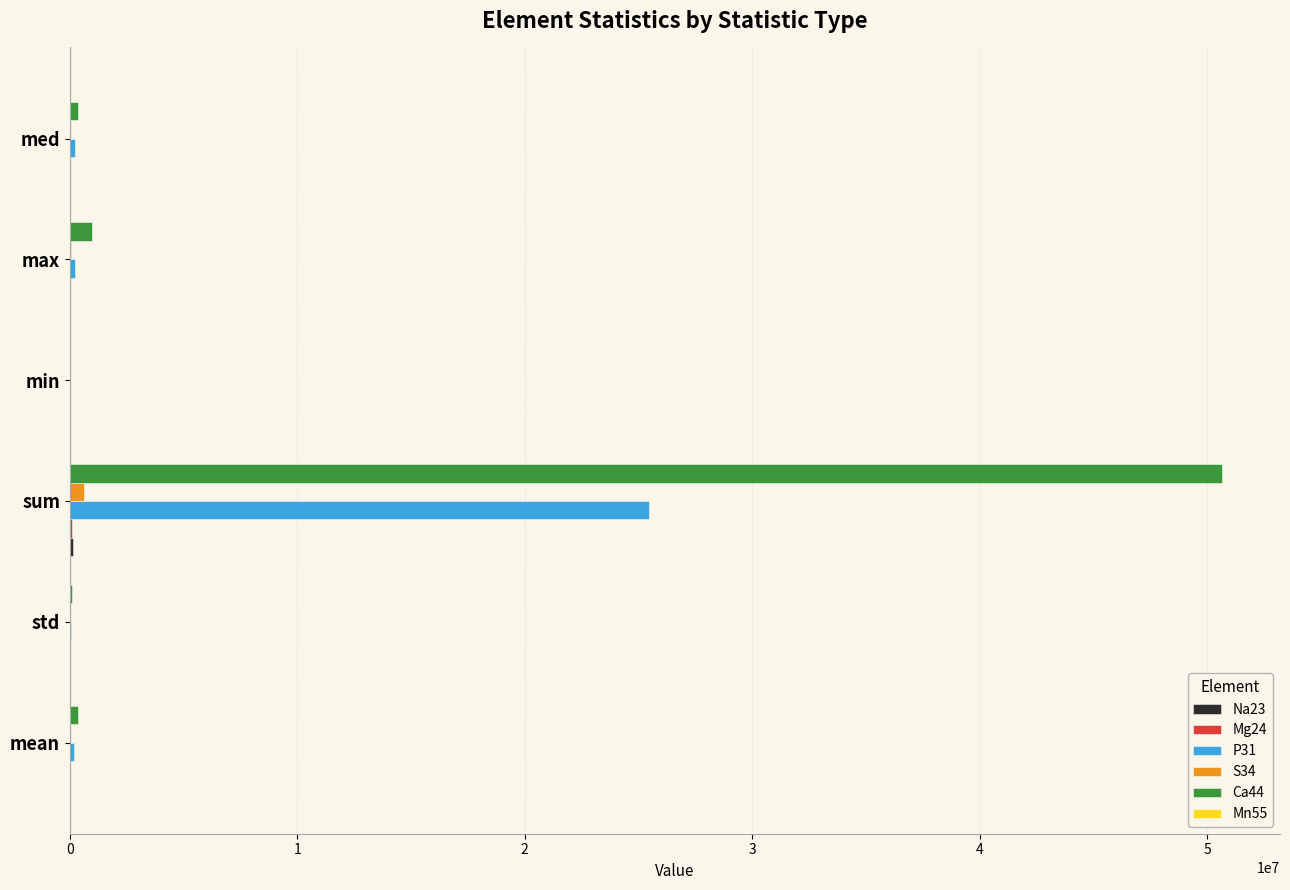

Where is S34 nearest to the value 316131?

max